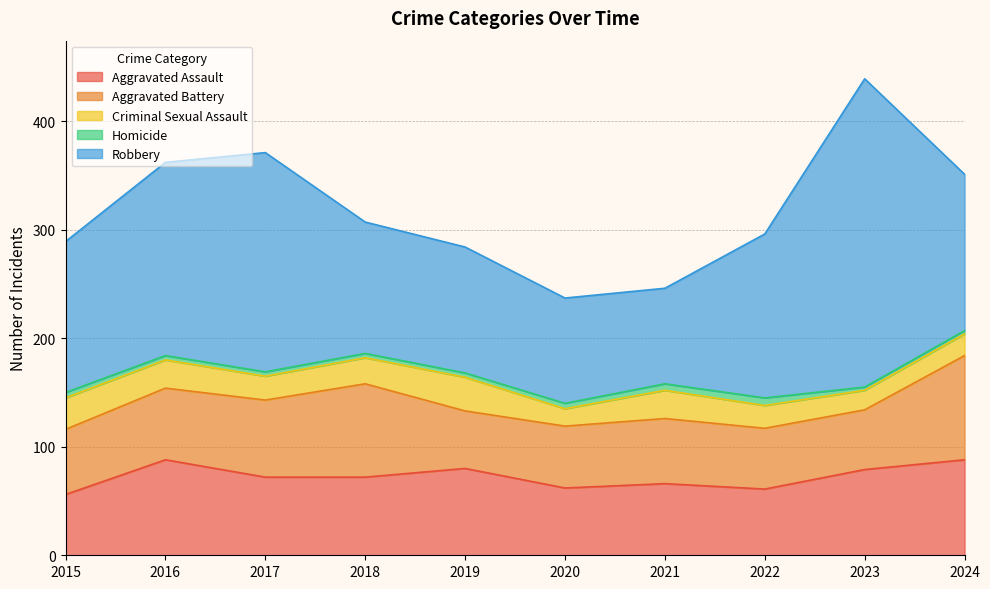

How many data points in Robbery are above 144?

4